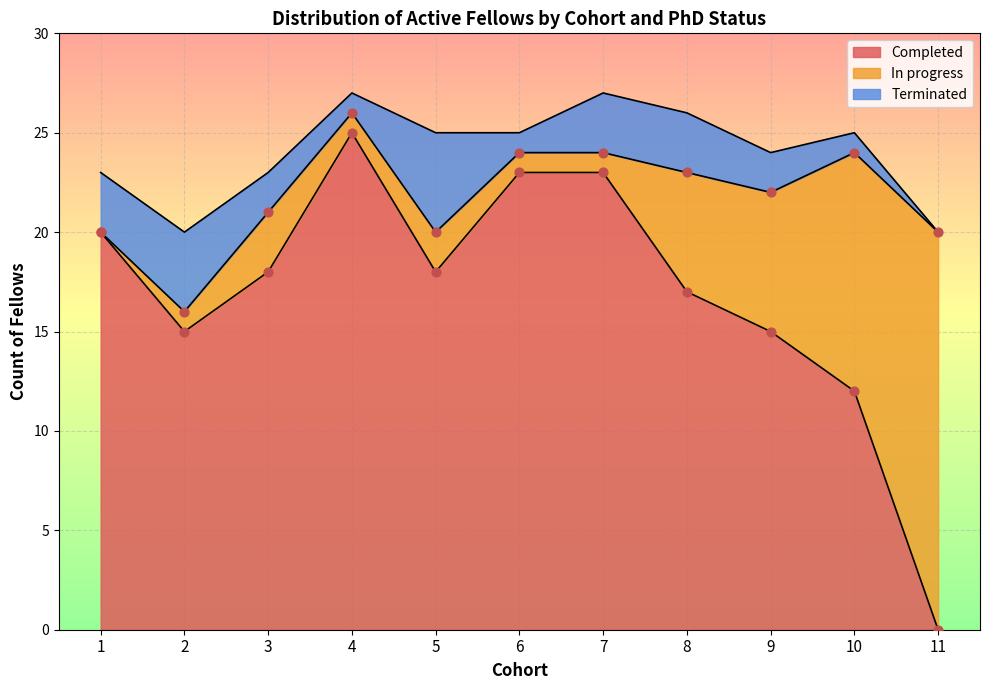

Which series has the largest total across all categories?

Completed